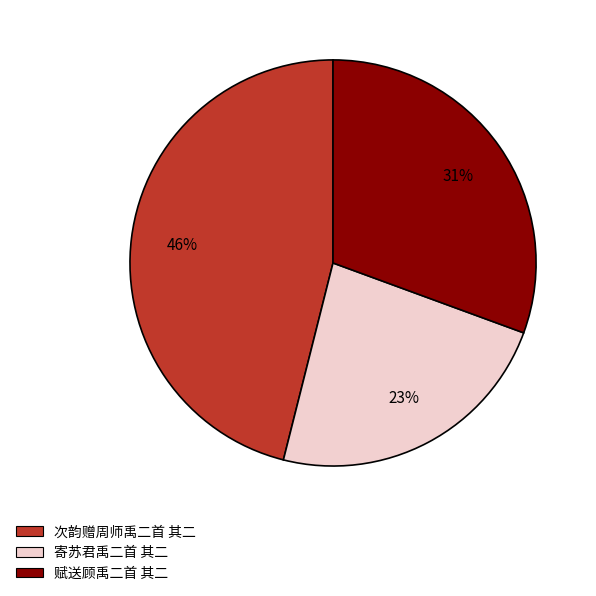

Between 赋送顾禹二首 其二 and 次韵赠周师禹二首 其二, which is larger?

次韵赠周师禹二首 其二